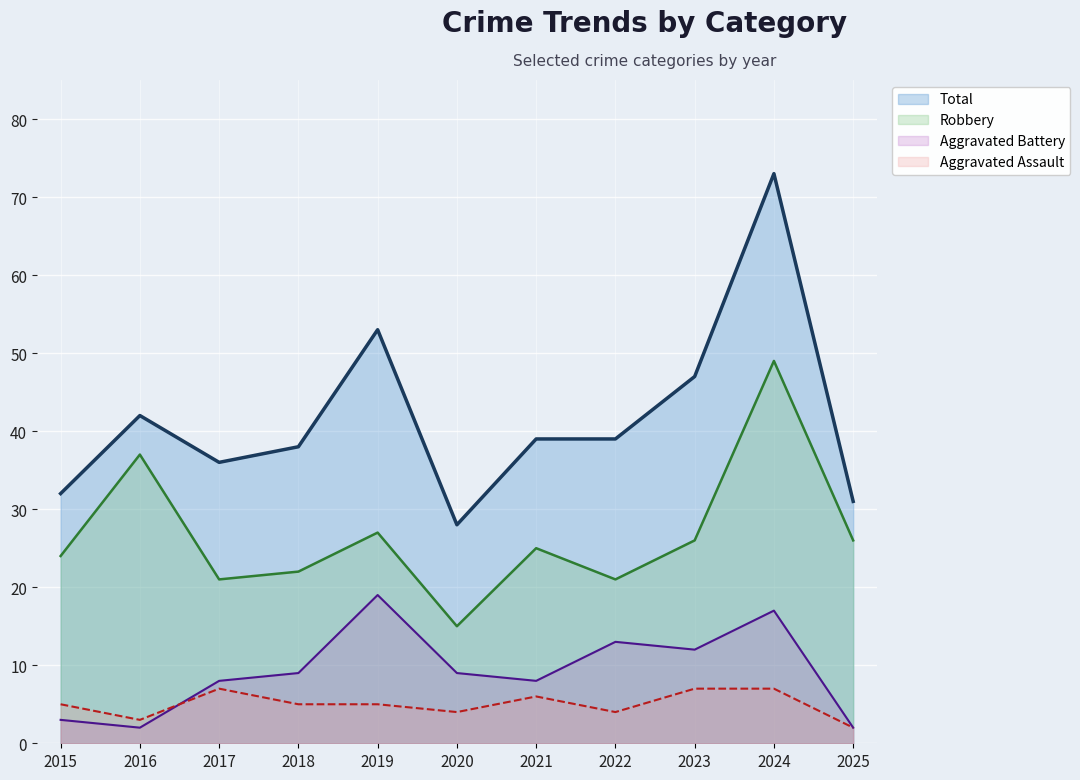

True or false: Robbery and Aggravated Assault intersect in this chart.

False